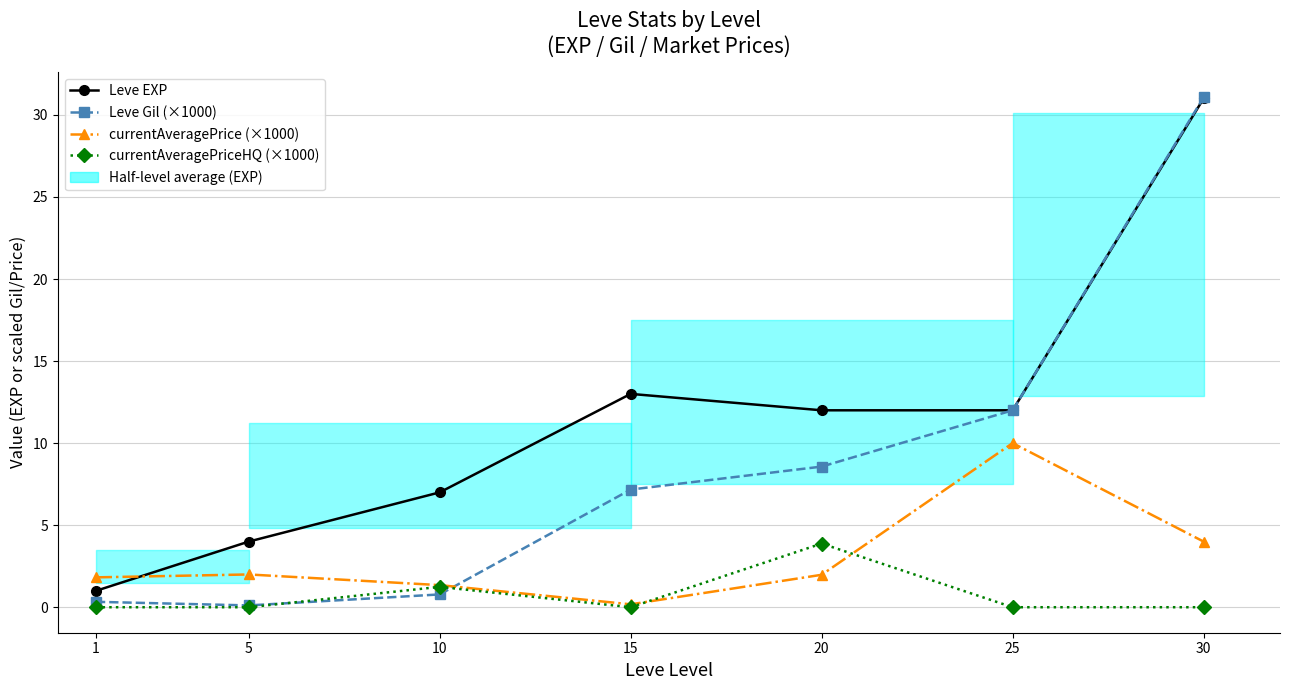

List the series in order of their overall mean, highest first.

Leve EXP, Leve Gil (×1000), currentAveragePrice (×1000), currentAveragePriceHQ (×1000)